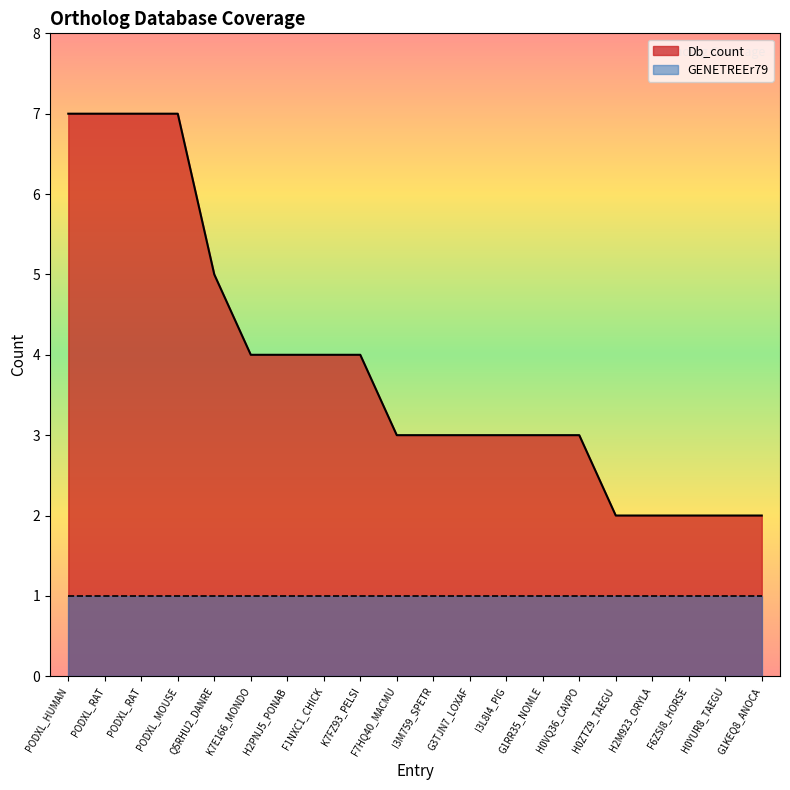

Count the number of categories in the chart.

20